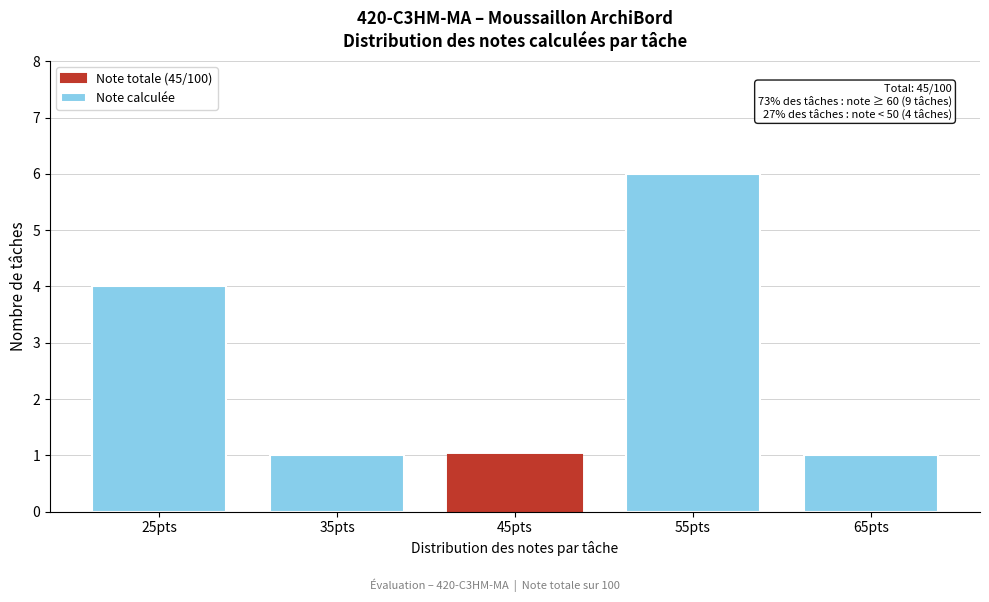

Reading left to right, list all the values displayed in this chart.

25pts=4	35pts=1	45pts=1	55pts=6	65pts=1